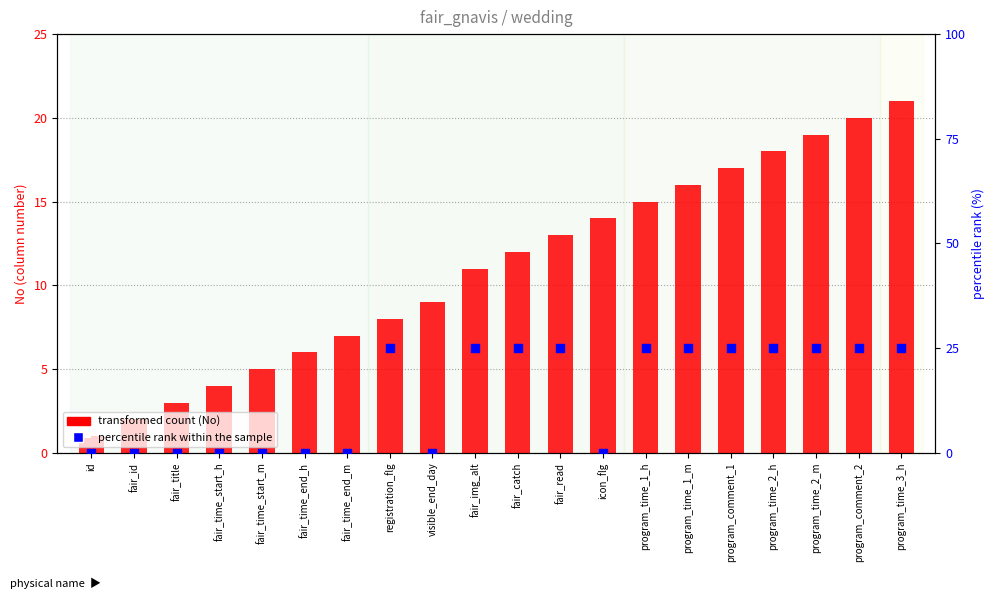

At how many categories does at least one series exceed 15?

11